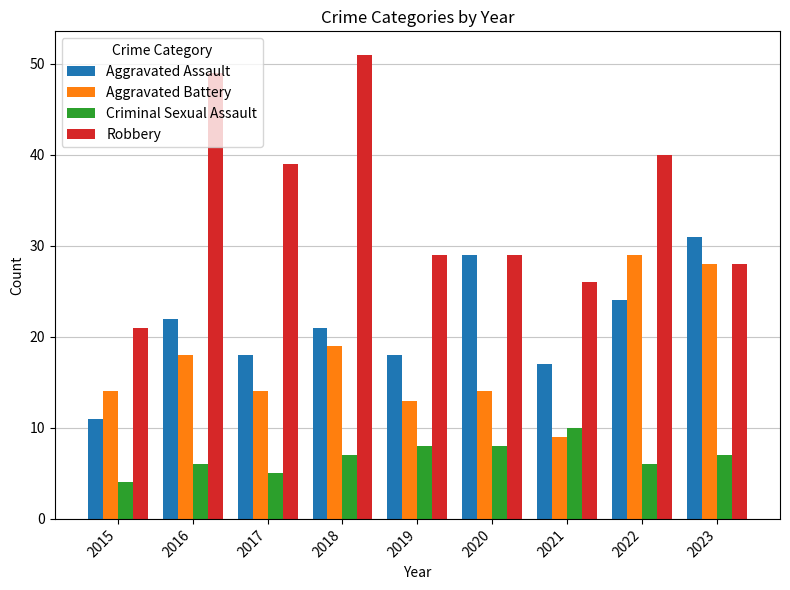

Count the Criminal Sexual Assault values in the range 6 to 8.

6